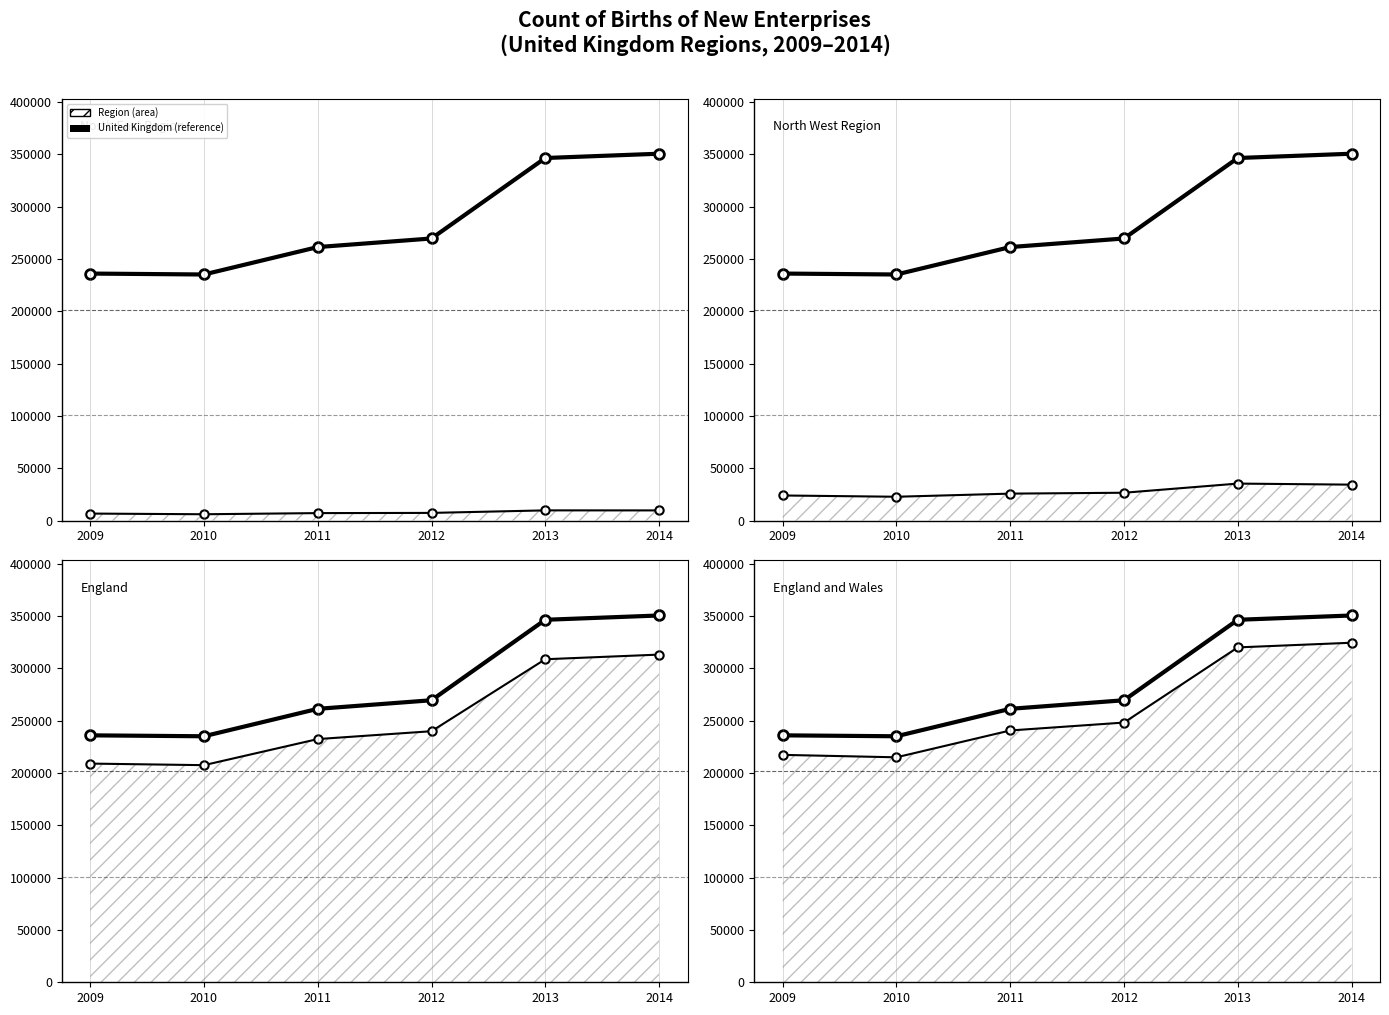

How many lines are shown in the chart?

5